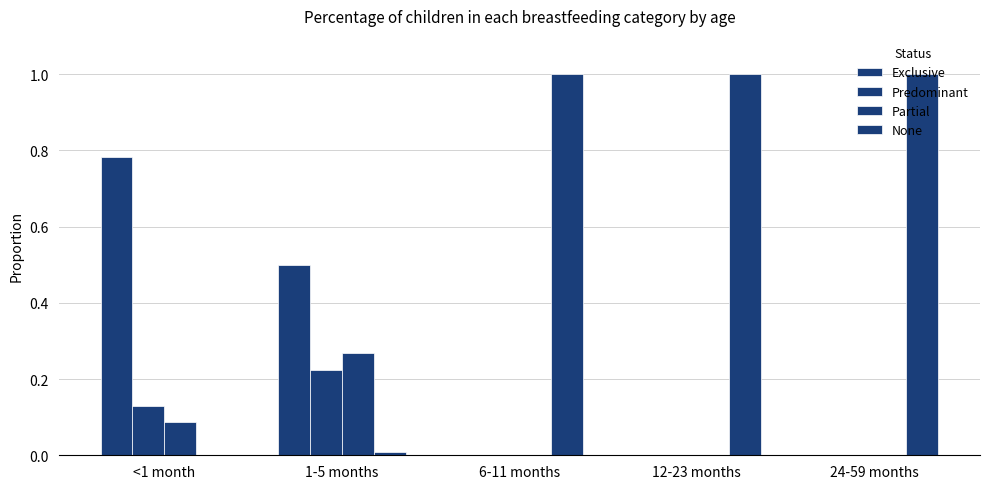

What is the difference between the maximum and second lowest values in the Exclusive series?

0.8